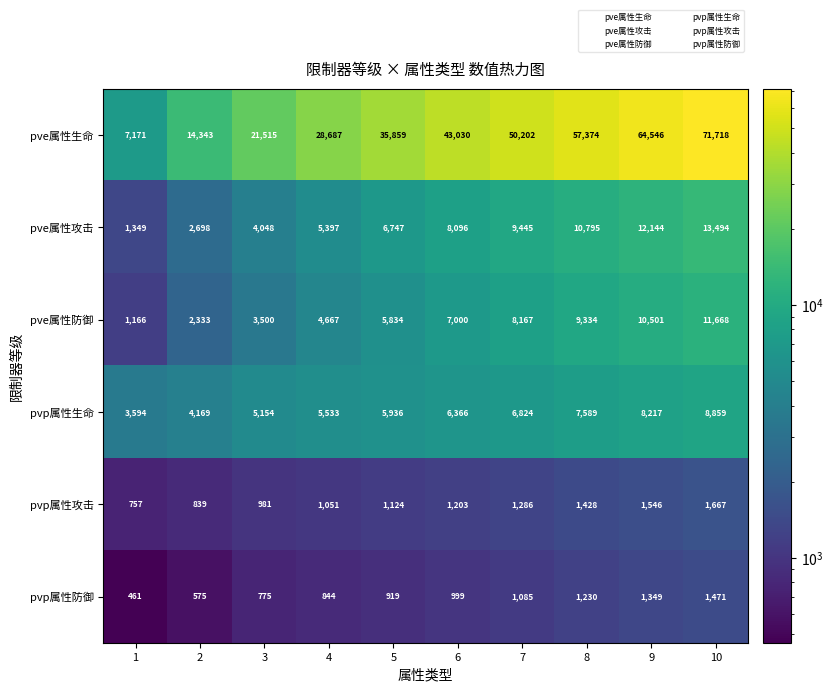

How many pve属性防御 values are between 3500 and 9334?

6